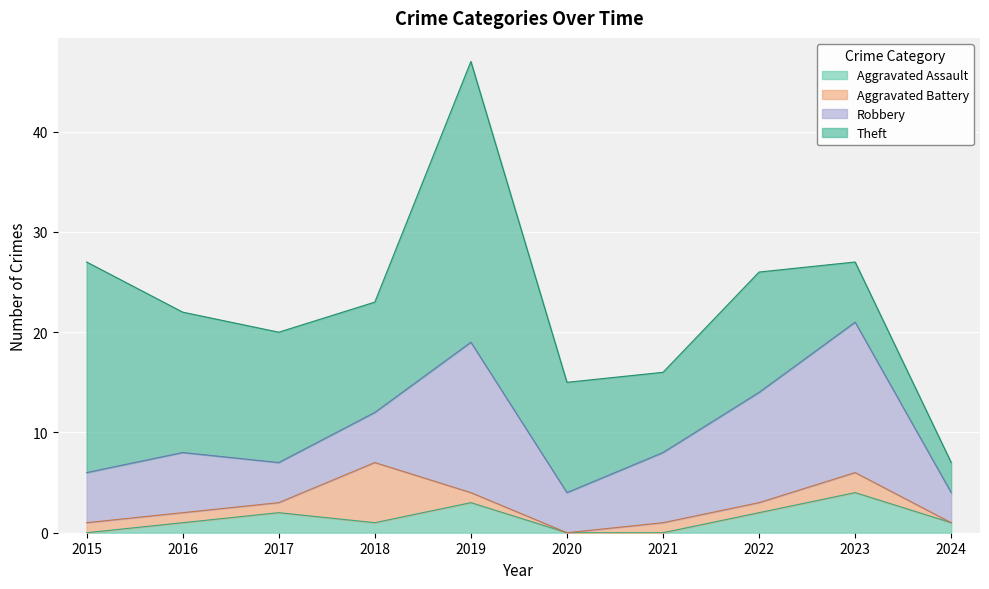

What is the difference between the highest and lowest values at 2020?

15